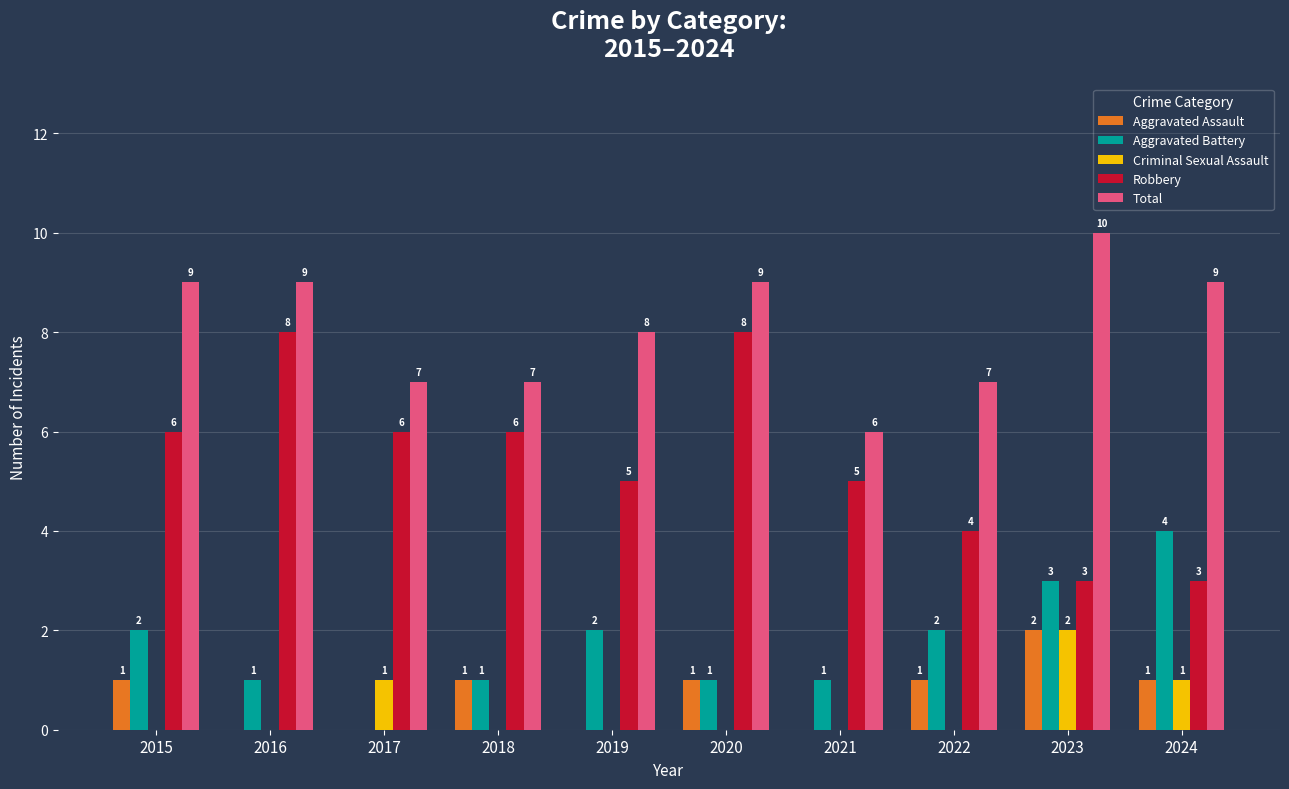

How many series are shown in this chart?

5